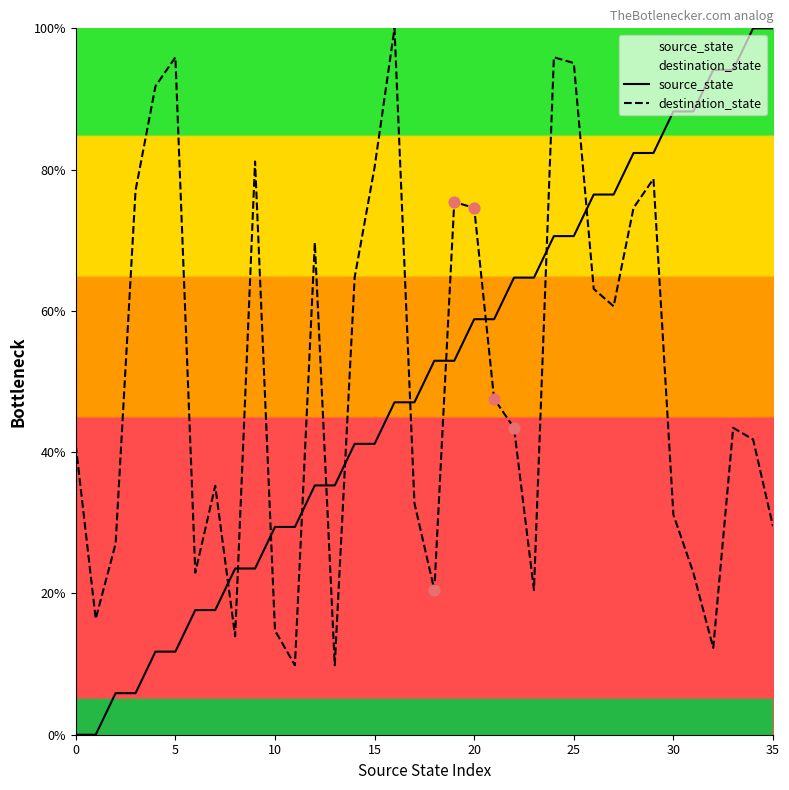

What are all the series names shown in the legend?

source_state, destination_state